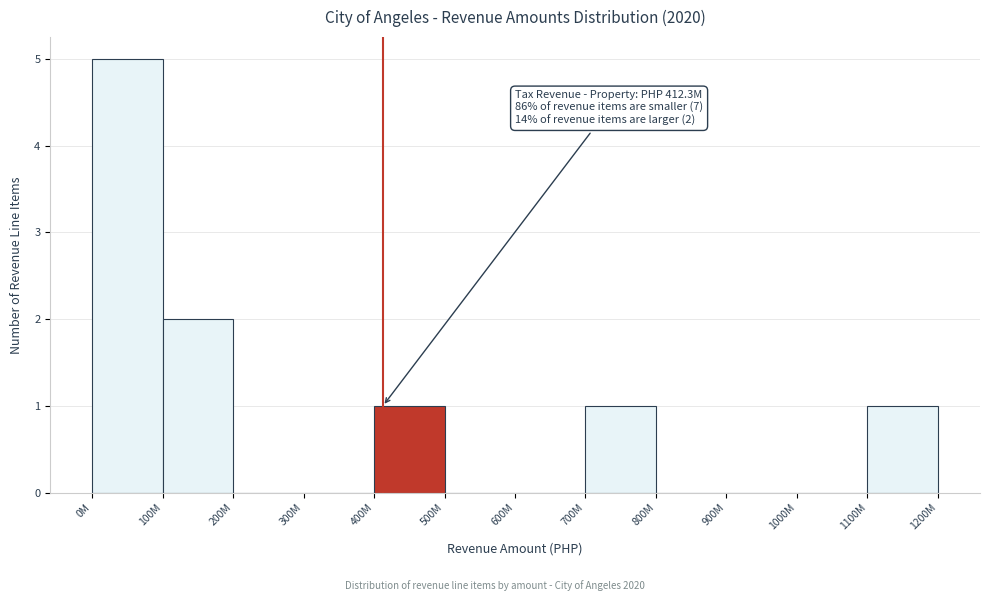

What is the sum of all values?

10